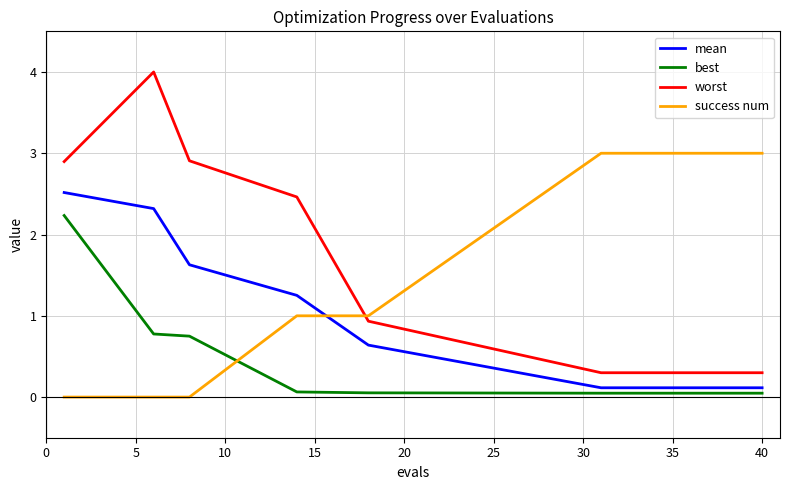

Which series has the widest spread of values?

worst